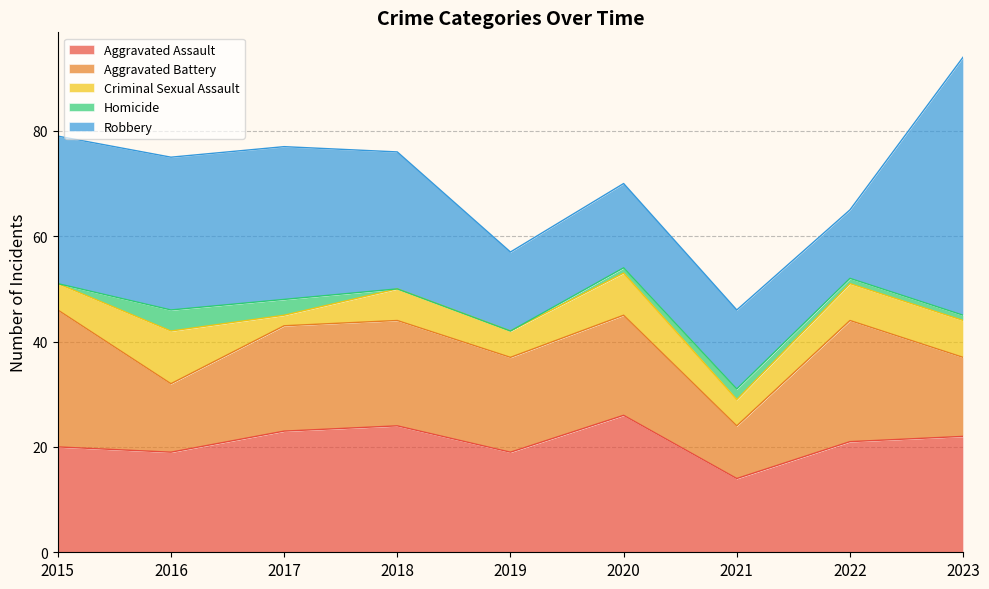

Which series has the largest total across all categories?

Robbery